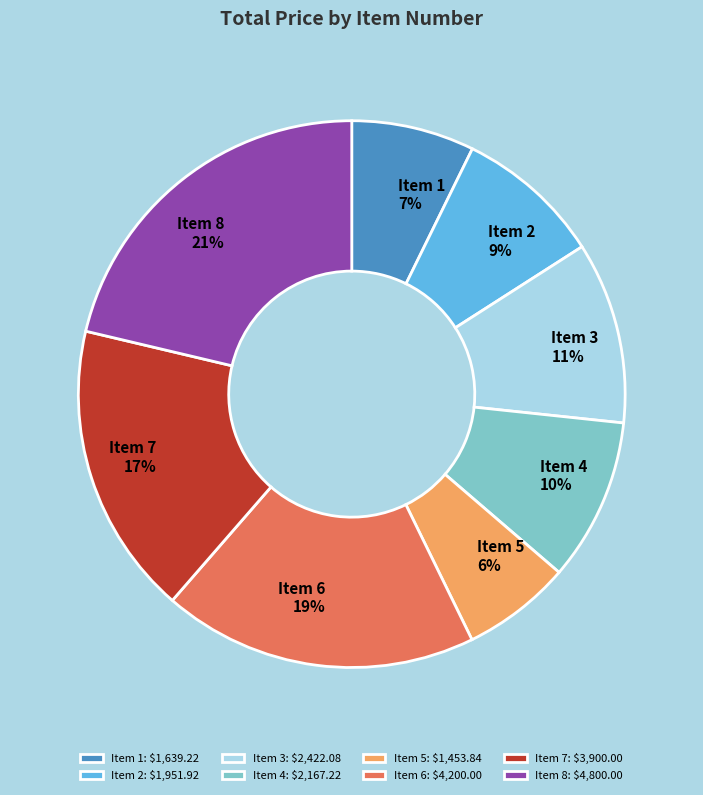

To the nearest percent, what is the combined percentage of Item 3 and Item 7?

28%